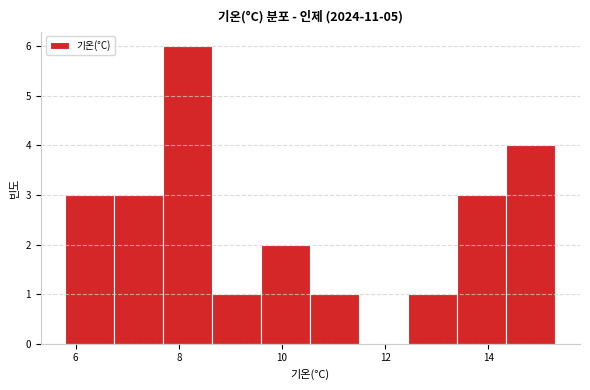

How tall is the bar that spans 8.65 to 9.60 on the x-axis? Neither the bar edges nor the heights are printed on the chart, so give them approximately, as read against the axes.

1